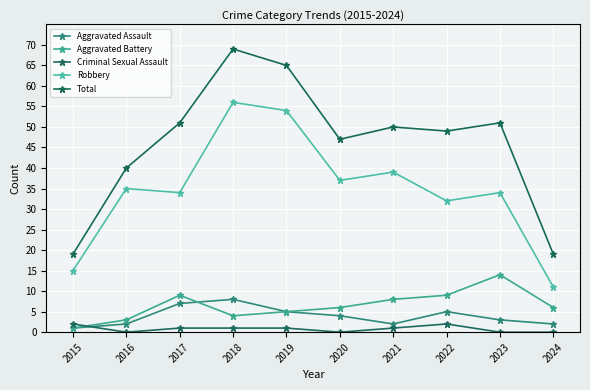

True or false: Aggravated Battery and Total cross at least once.

False